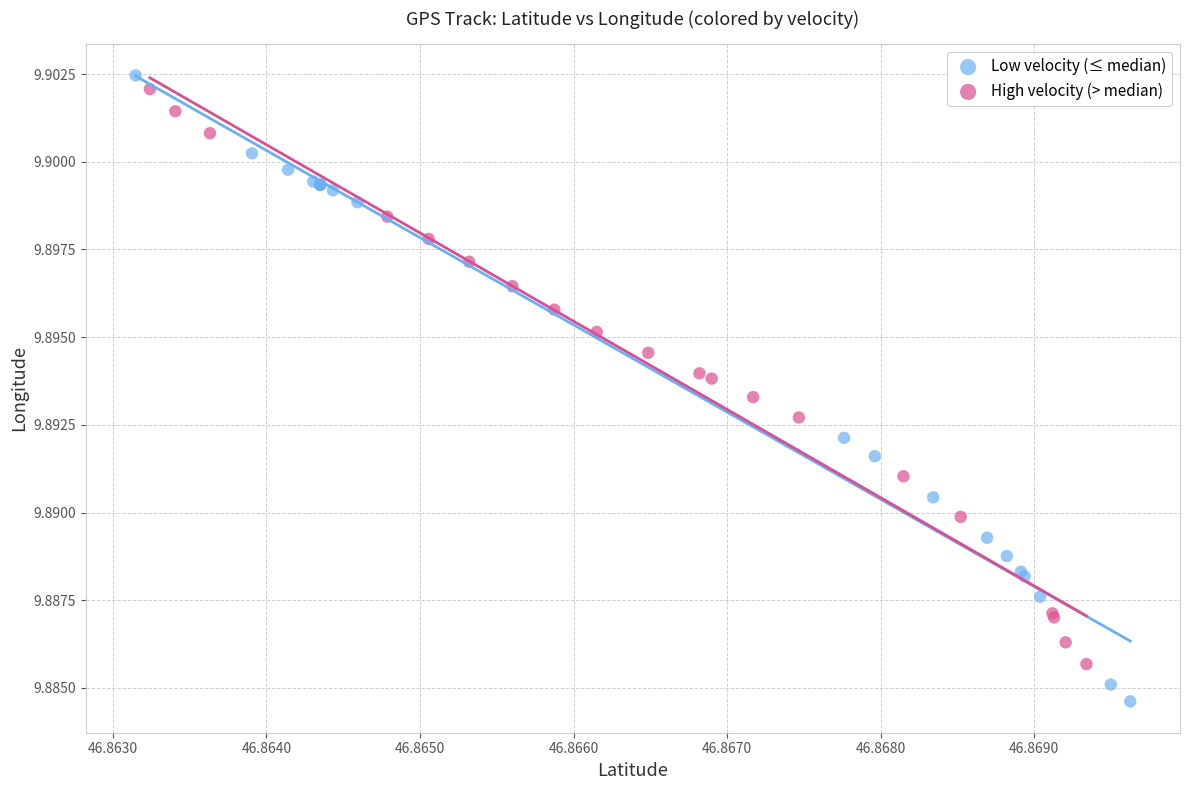

Which series reaches the minimum Y coordinate?

Low velocity (≤ median)